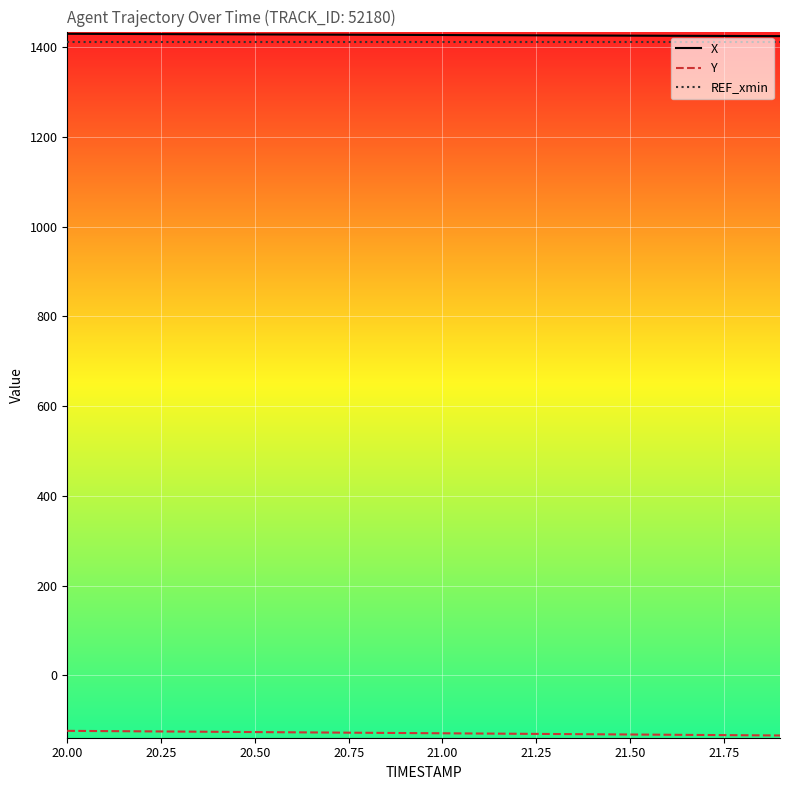

What is the greatest value displayed?

1429.4